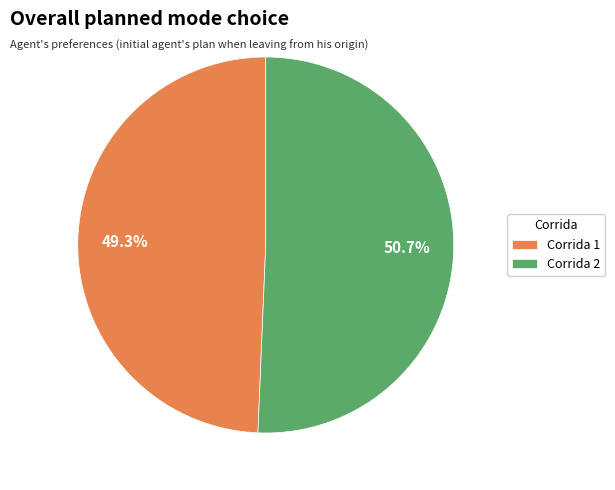

Which slice is the smallest?

Corrida 1